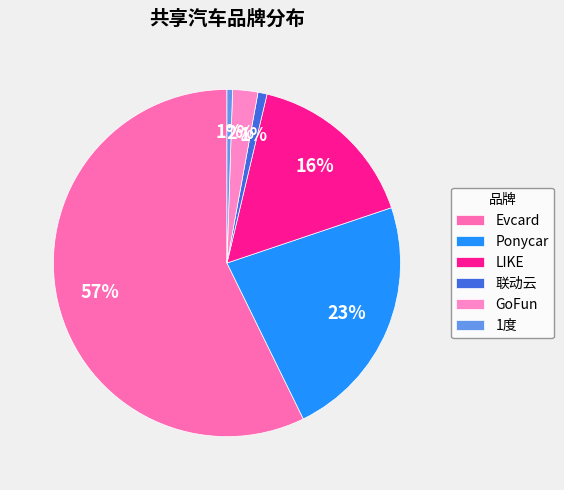

What is the ratio of the value at LIKE to the value at Ponycar?

0.7